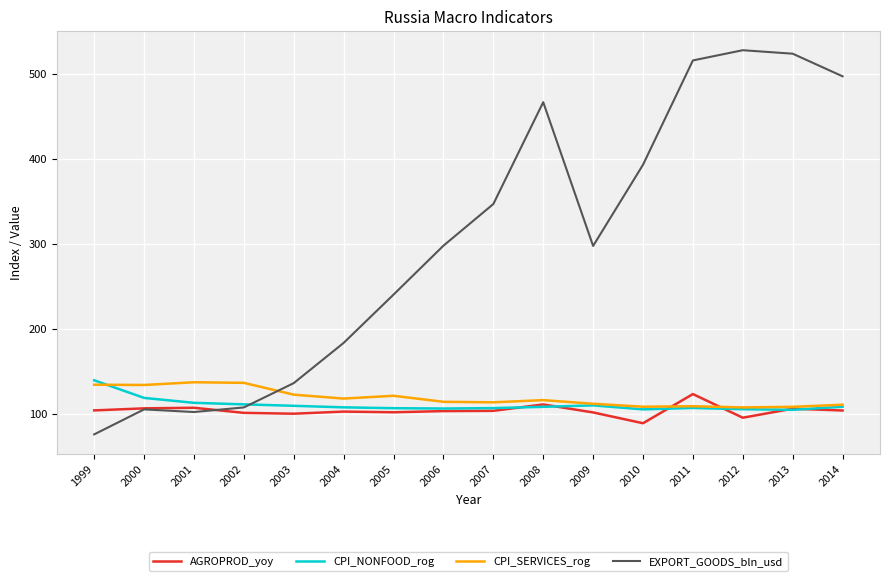

What are all the series names shown in the legend?

AGROPROD_yoy, CPI_NONFOOD_rog, CPI_SERVICES_rog, EXPORT_GOODS_bln_usd